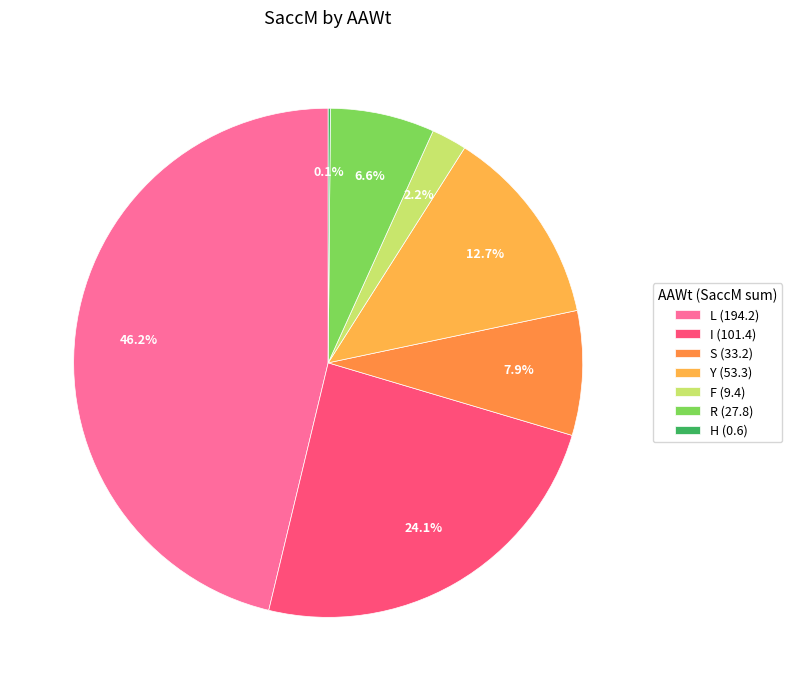

Which category has the smallest portion of the pie?

H